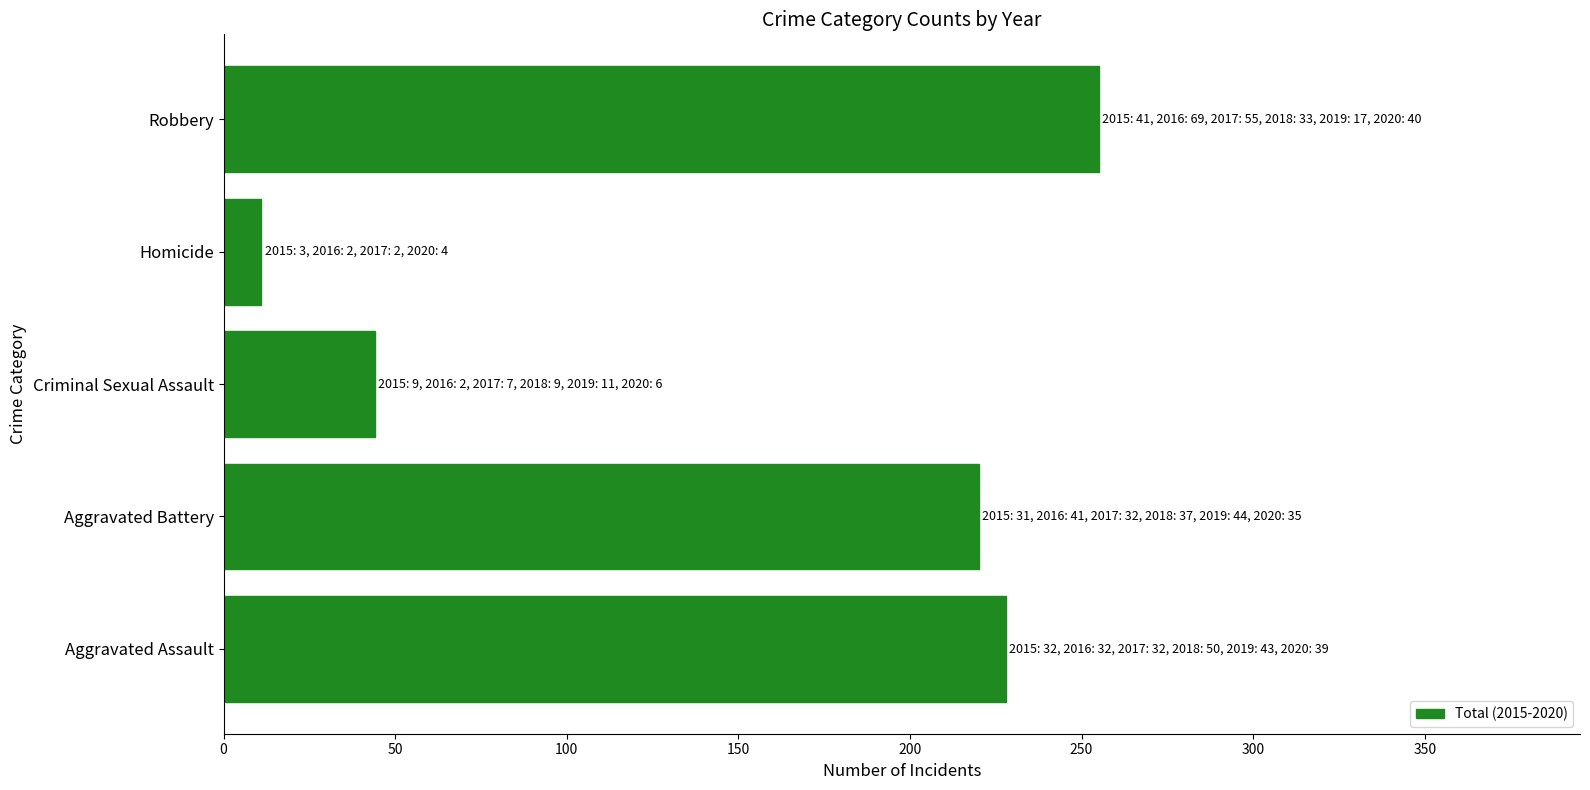

What is the ratio of the value at Aggravated Assault to the value at Aggravated Battery?

1.0